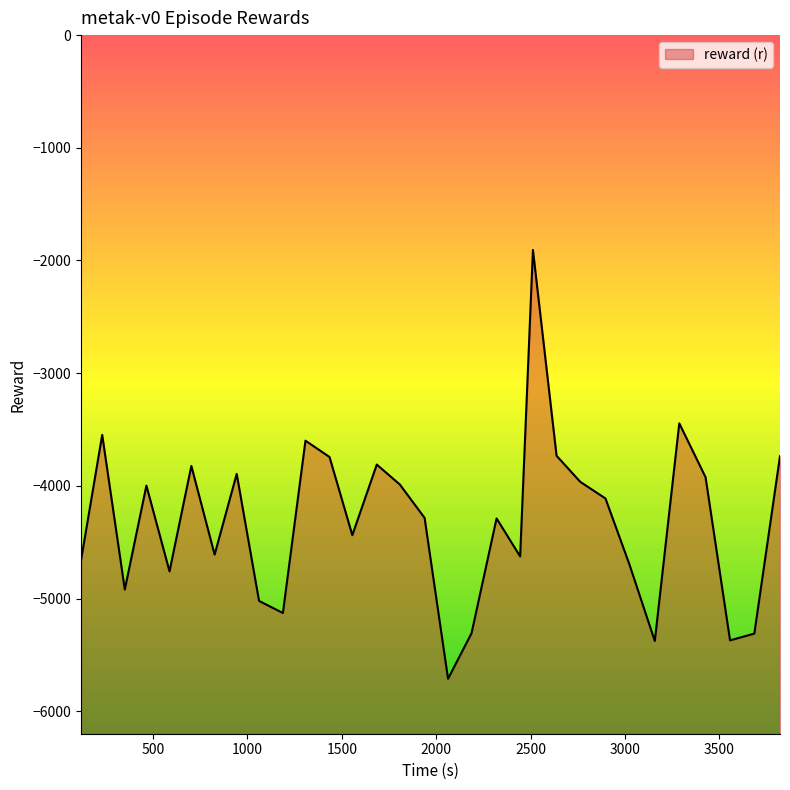

True or false: the data shows -1970.5 at 2062.793989.

False